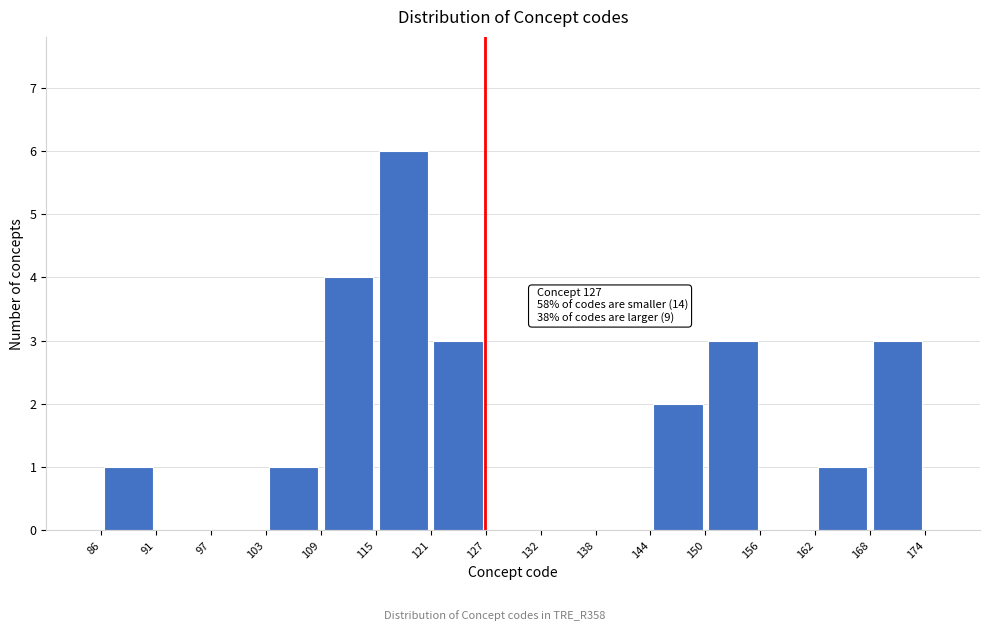

Over which range of the x-axis is the bar tallest?

115 to 121